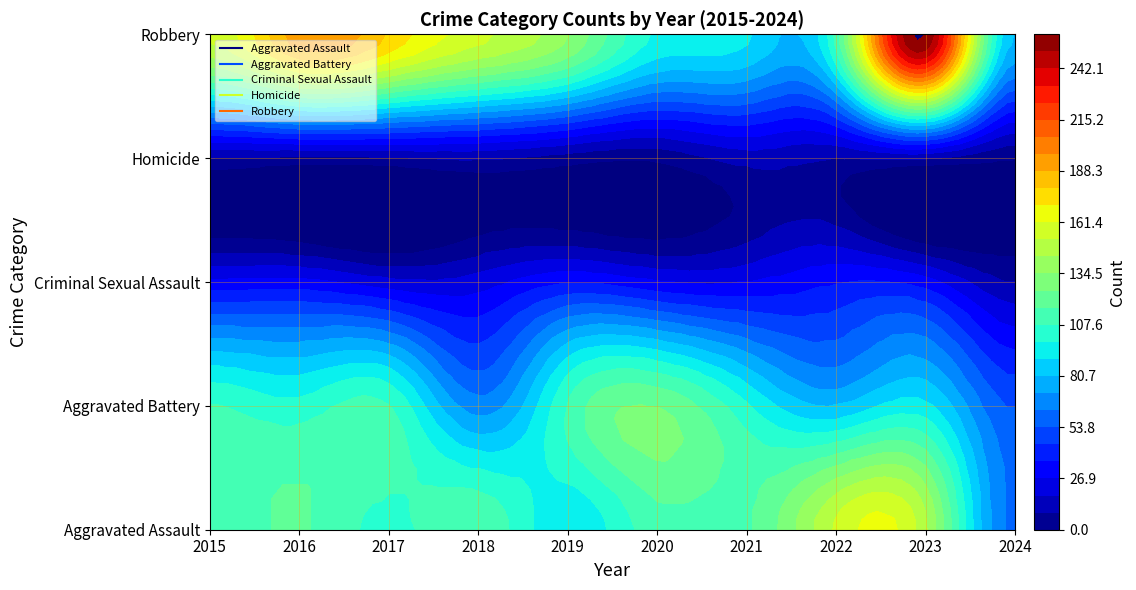

What is the highest value of the Aggravated Assault series?

154